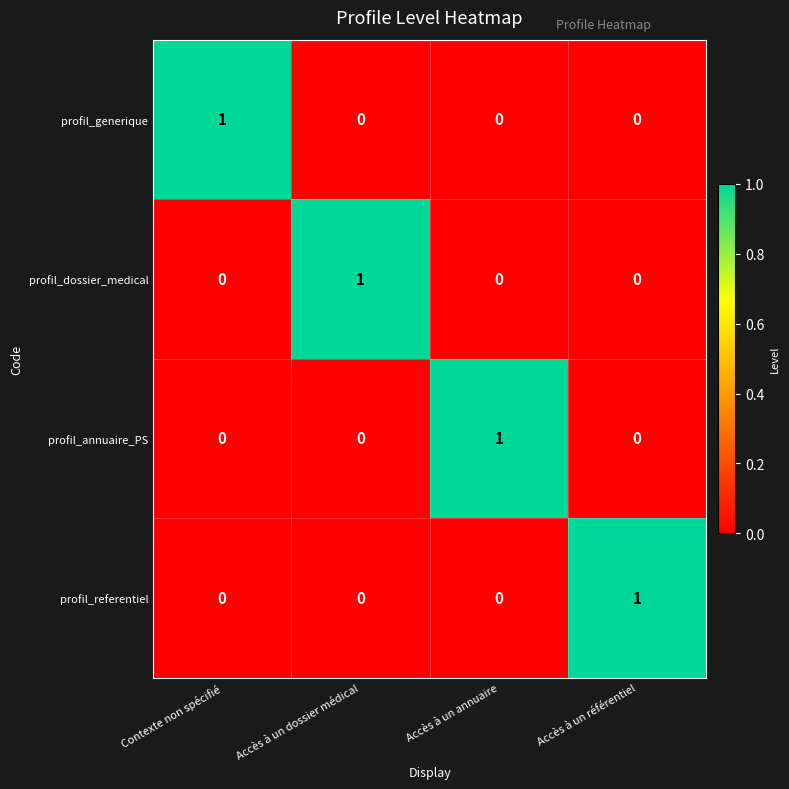

Reading left to right, extract all data points from this chart.

profil_generique: 1	0	0	0
profil_dossier_medical: 0	1	0	0
profil_annuaire_PS: 0	0	1	0
profil_referentiel: 0	0	0	1